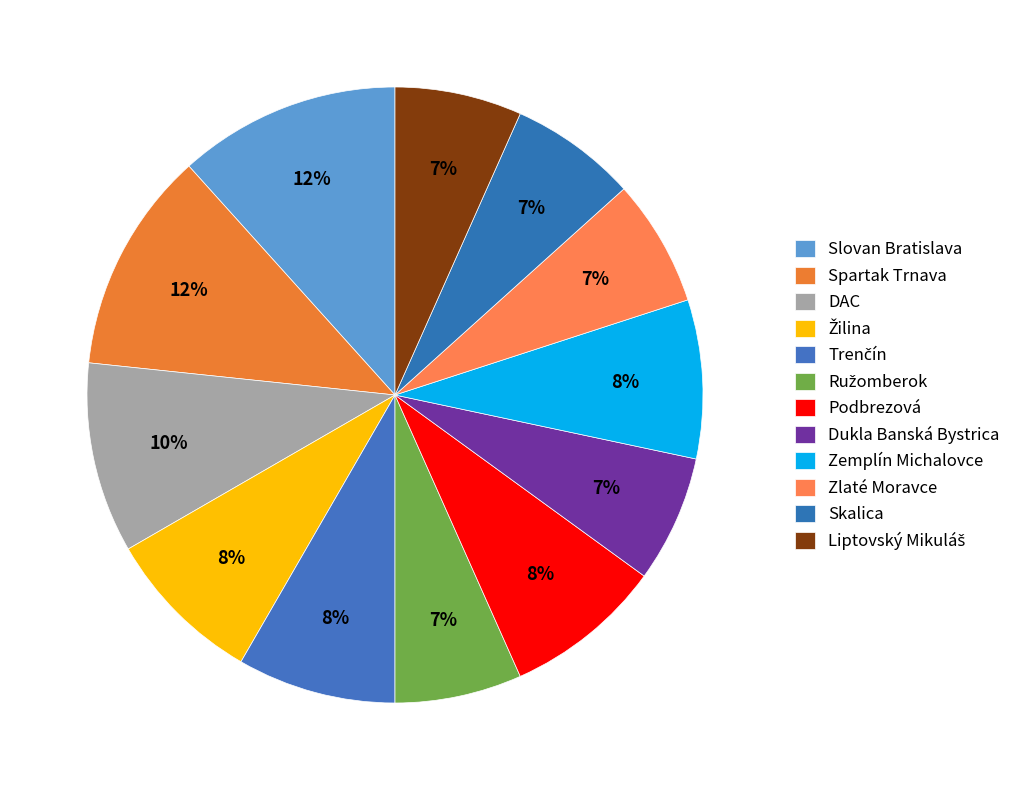

How many slices are in this pie chart?

12